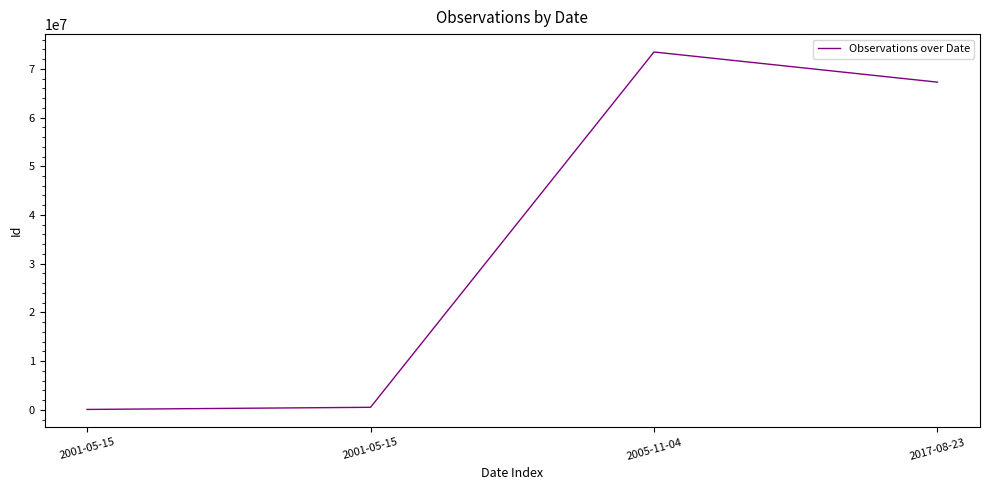

Where does the data first go above 67262851?

2005-11-04